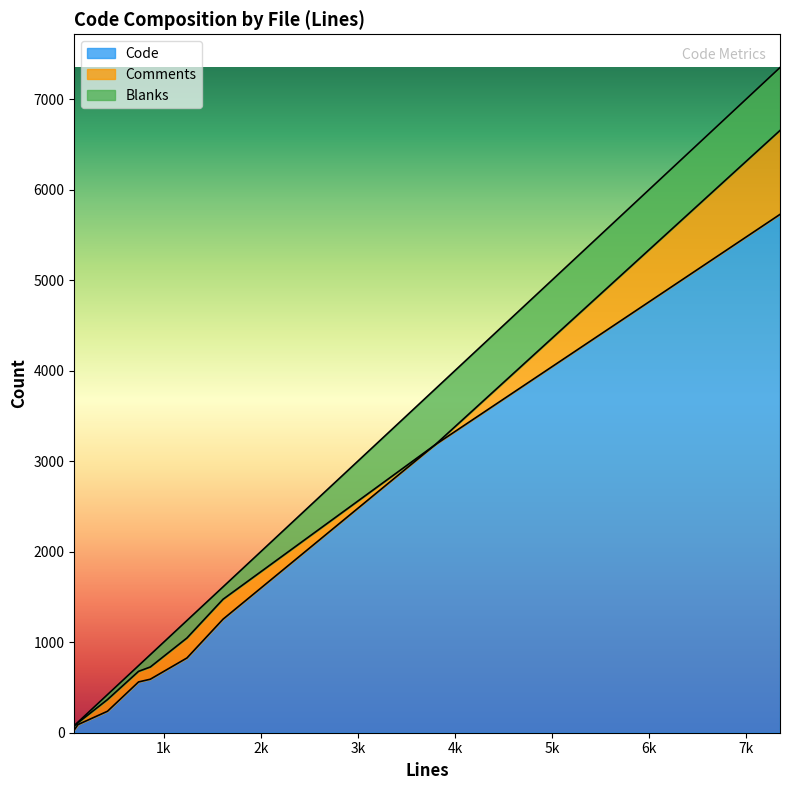

How many data points in Code are less than 591?

4